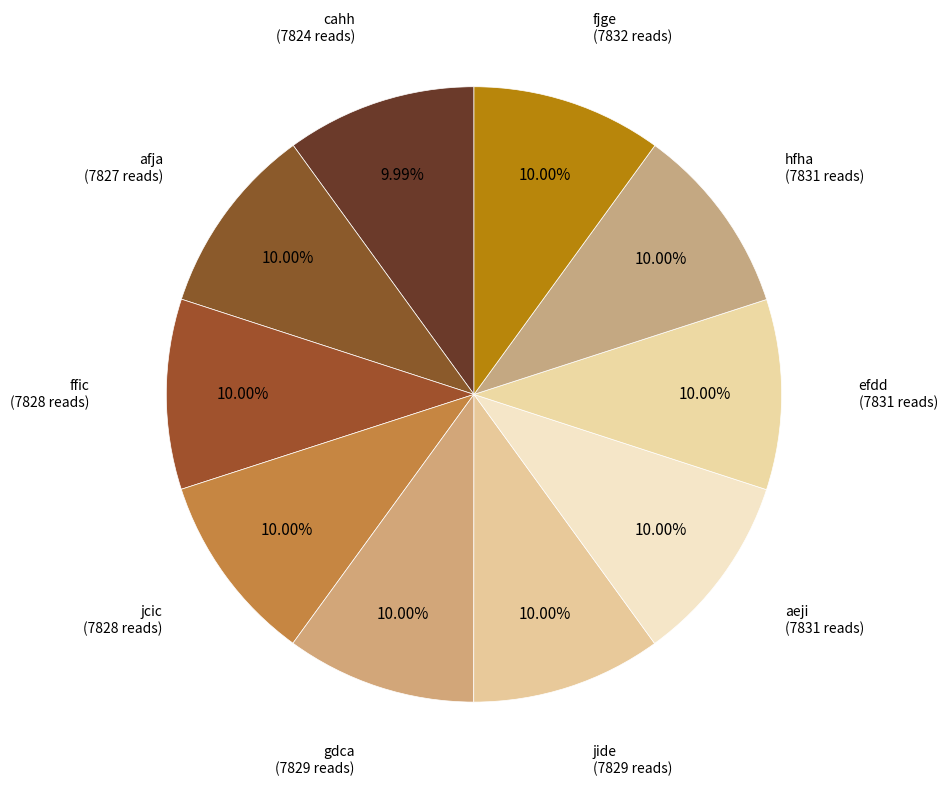

What percentage is the jcic slice, to the nearest percent?

10%